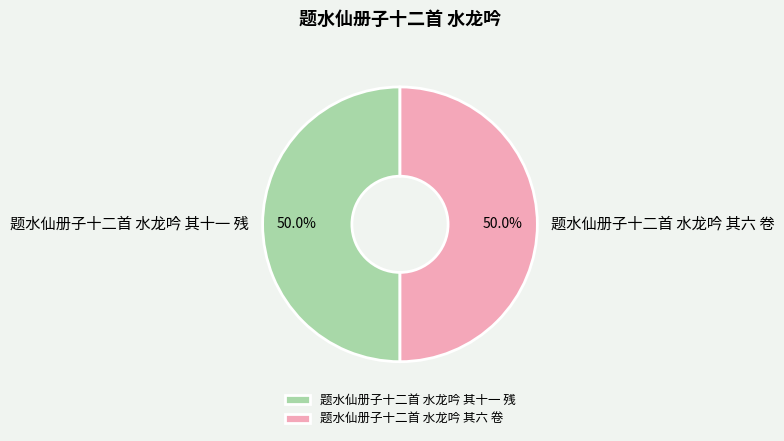

What is the ratio of the value at 题水仙册子十二首 水龙吟 其十一 残 to the value at 题水仙册子十二首 水龙吟 其六 卷?

1.0